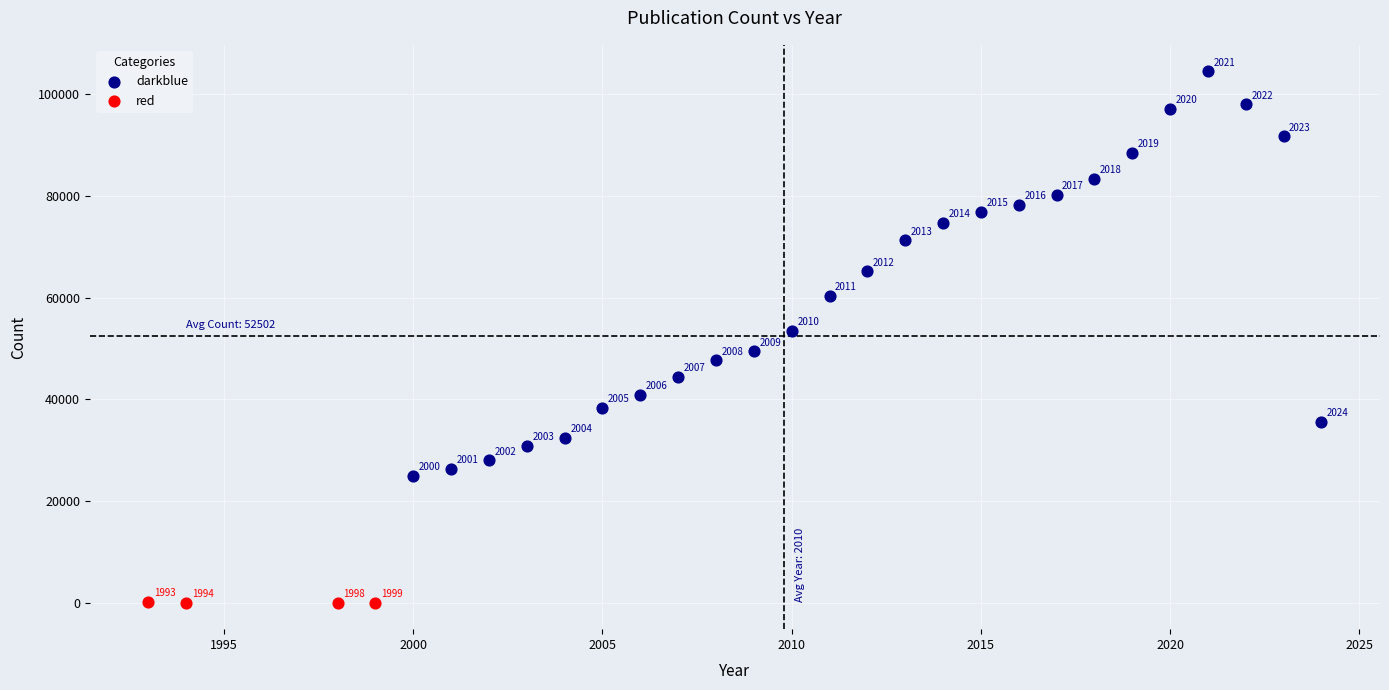

Which series contains the highest Y value?

darkblue